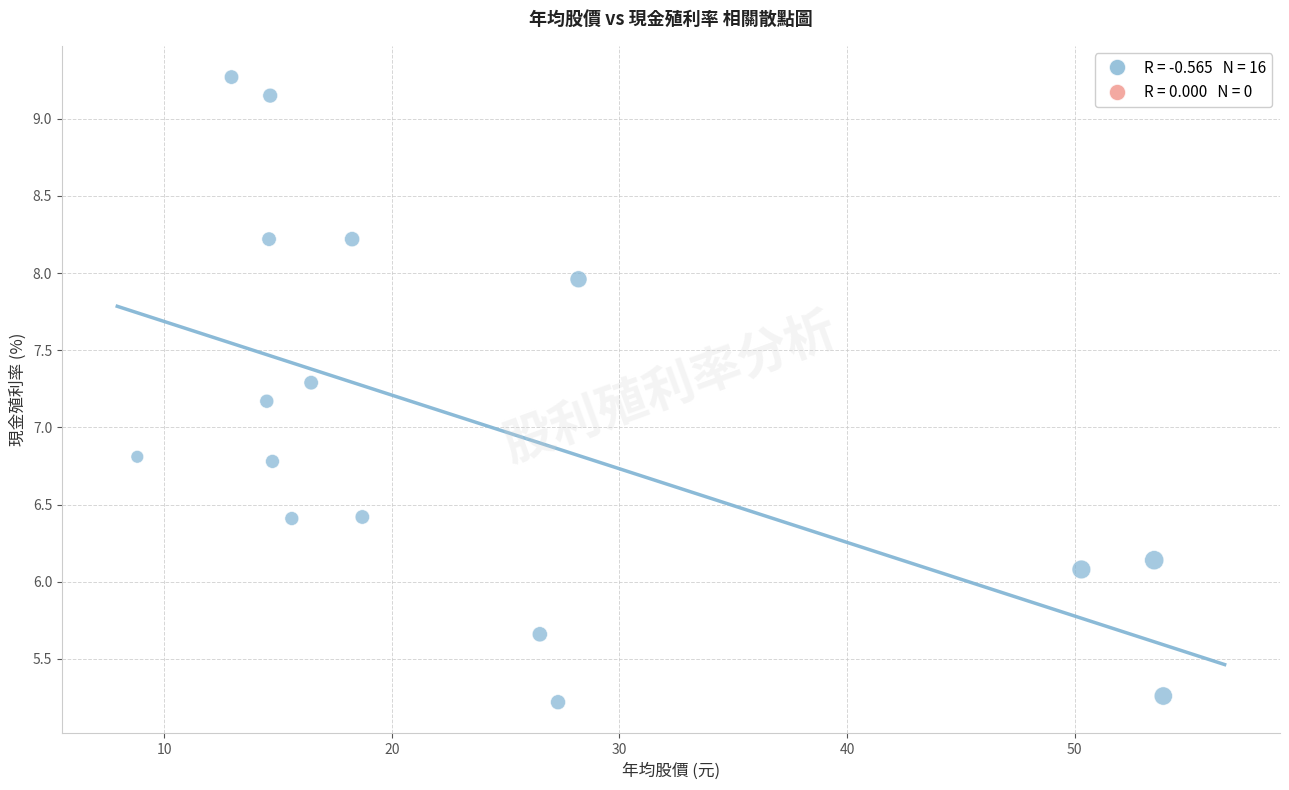

What is the range of X values (max minus min)?

45.1